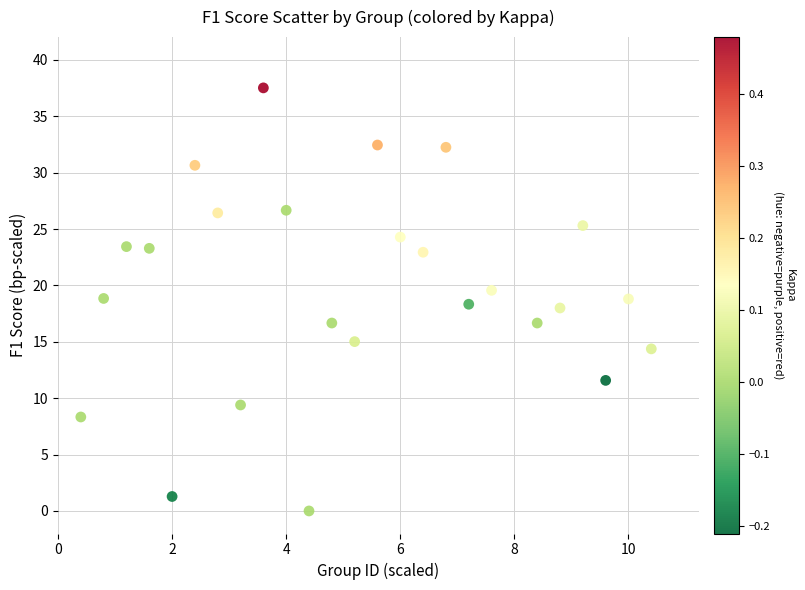

What is the range of Y values (max minus min)?

37.5